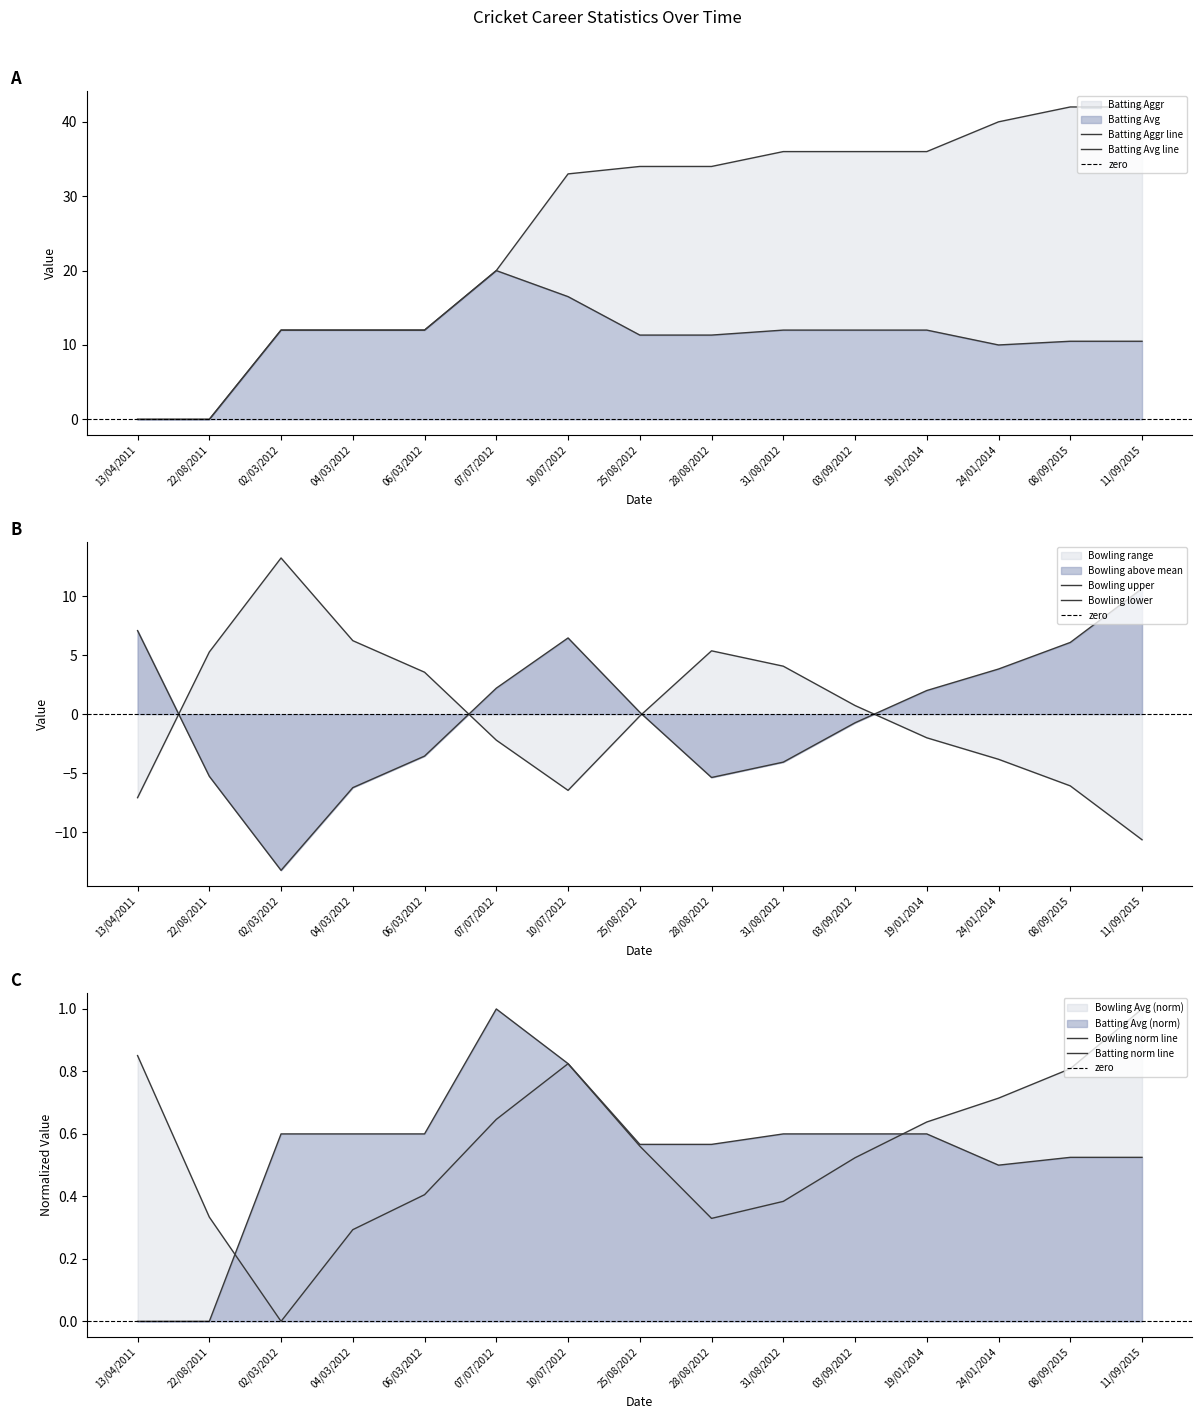

Read the Bowling Avg value at 19/01/2014.

2.0